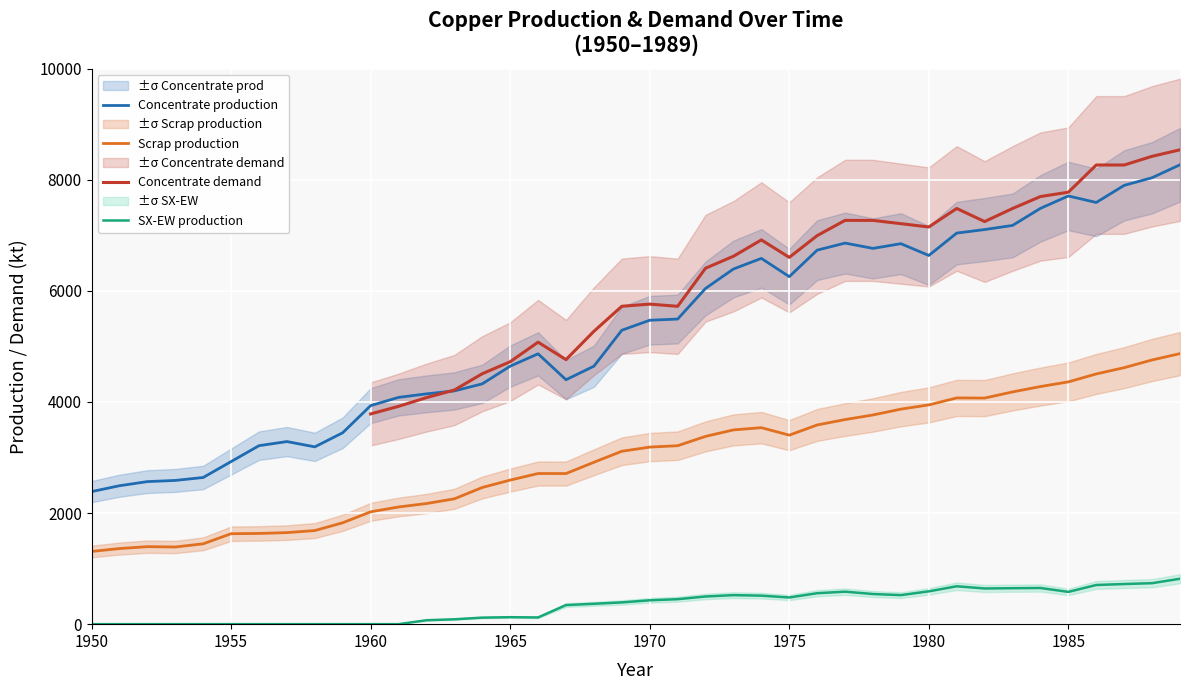

True or false: Concentrate production and Scrap production intersect in this chart.

False